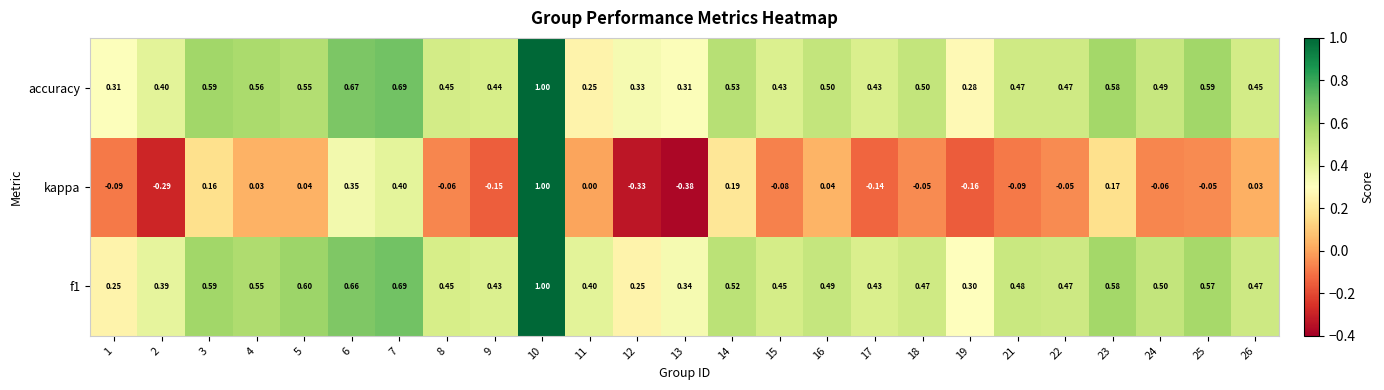

Between 17 and 23, which series saw the biggest shift?

kappa